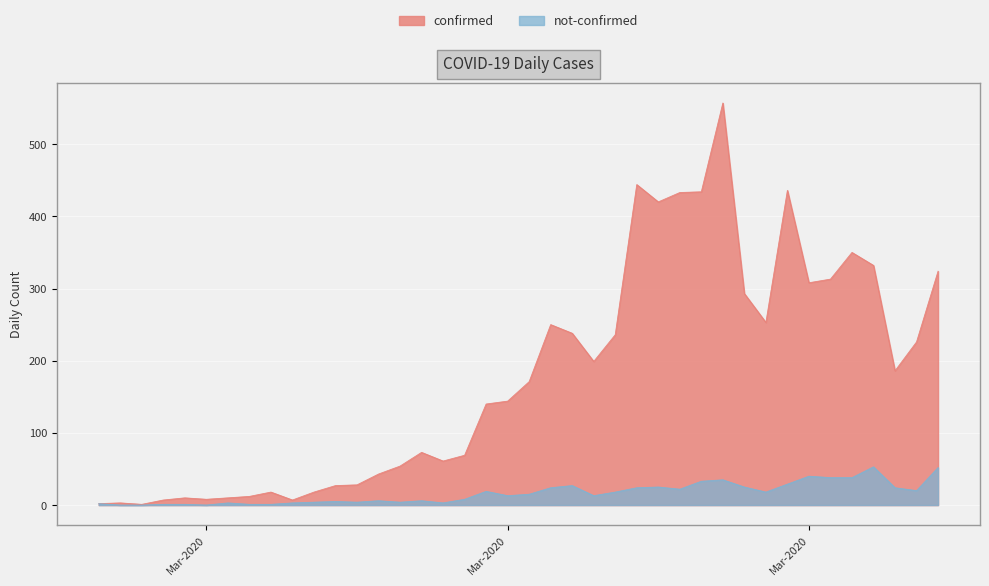

Which category has the lowest value in the not-confirmed series?

2020-02-28